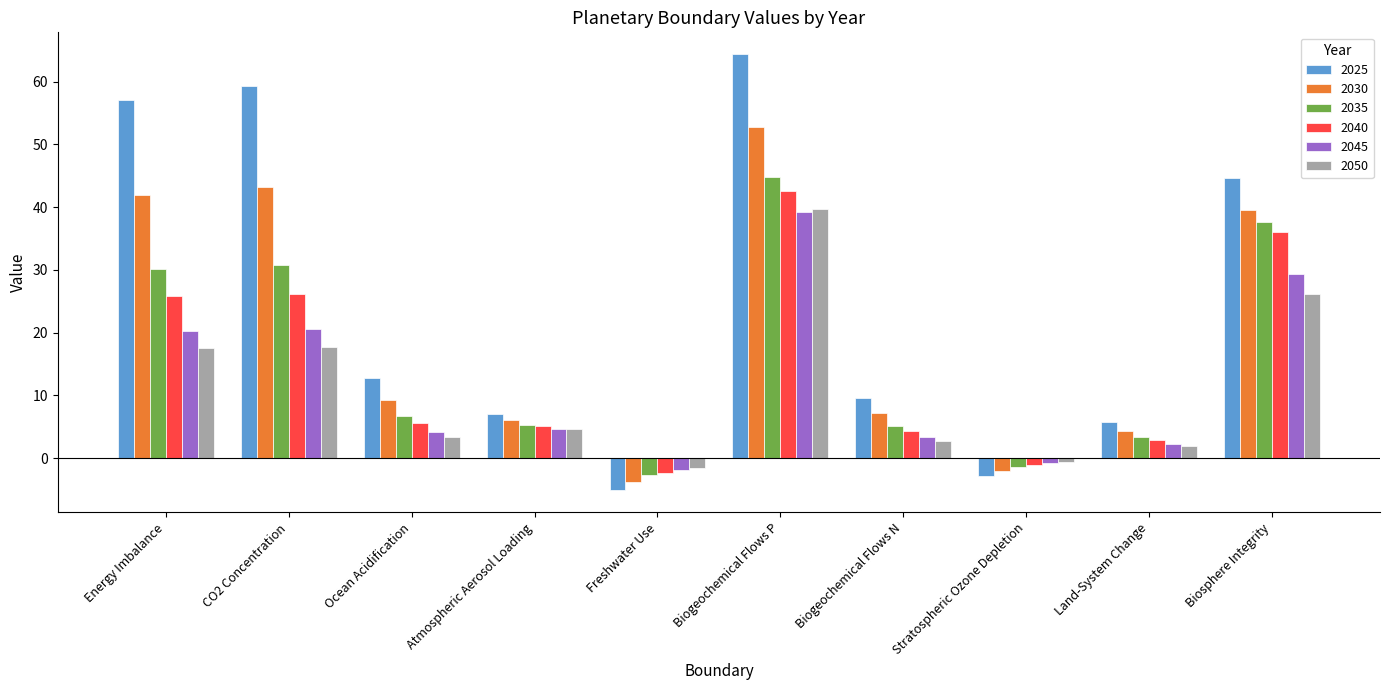

What is the average value of the 2050 series?

11.1